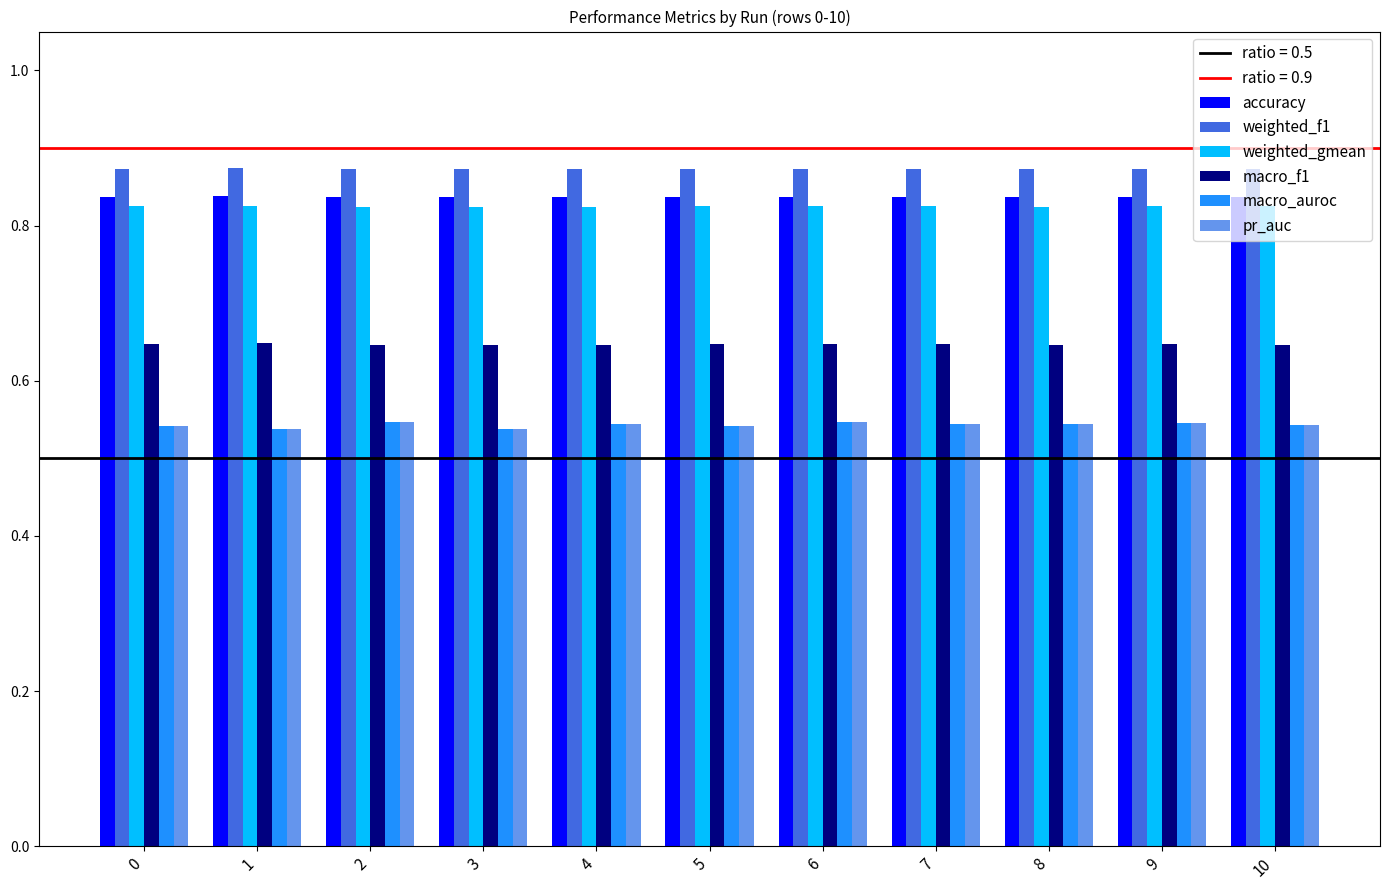

Count the pr_auc values in the range 0 to 1.

11